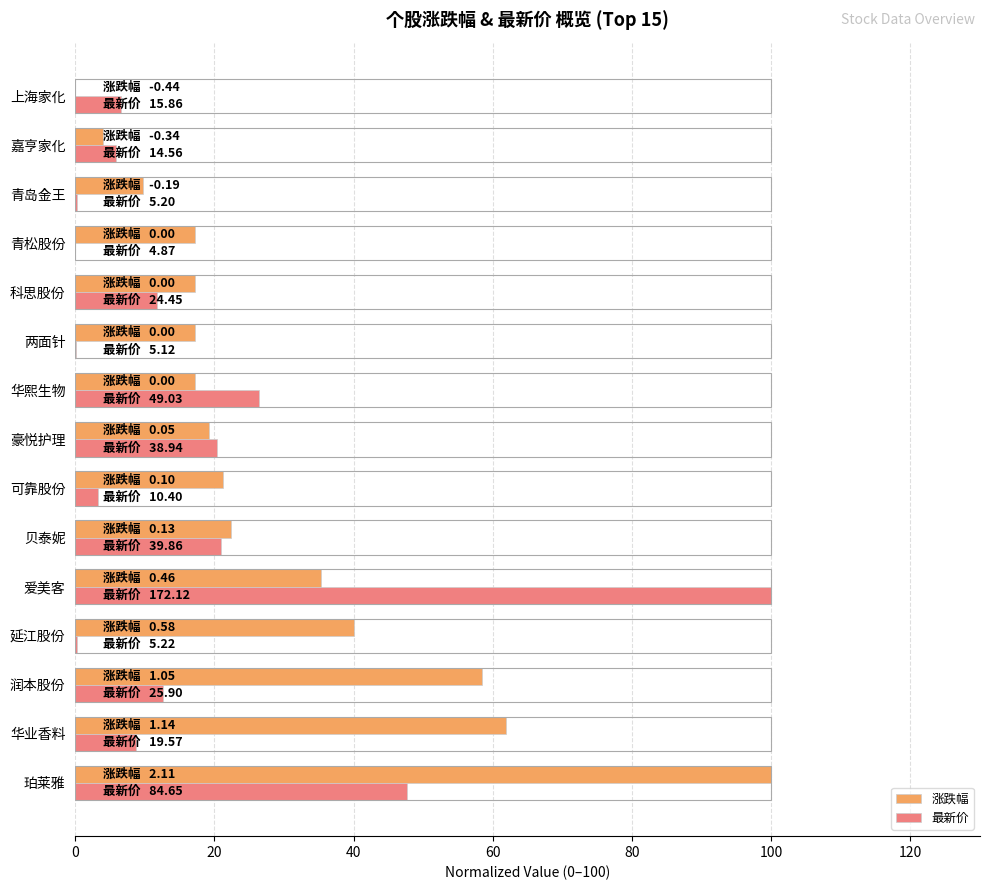

Which category has the highest value in the 涨跌幅 series?

珀莱雅